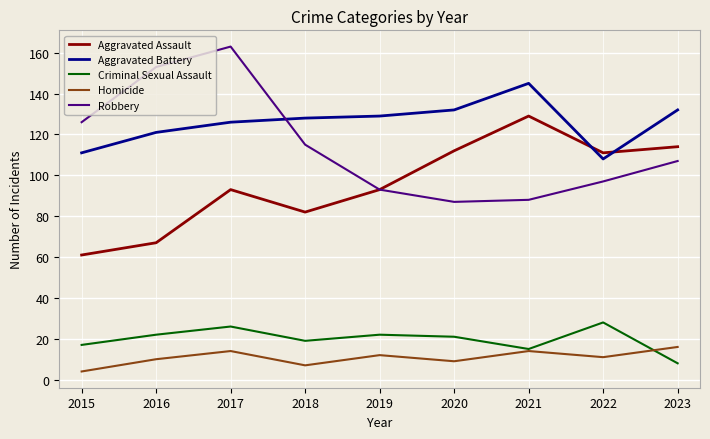

Rank the series by their maximum value, from lowest to highest.

Homicide, Criminal Sexual Assault, Aggravated Assault, Aggravated Battery, Robbery